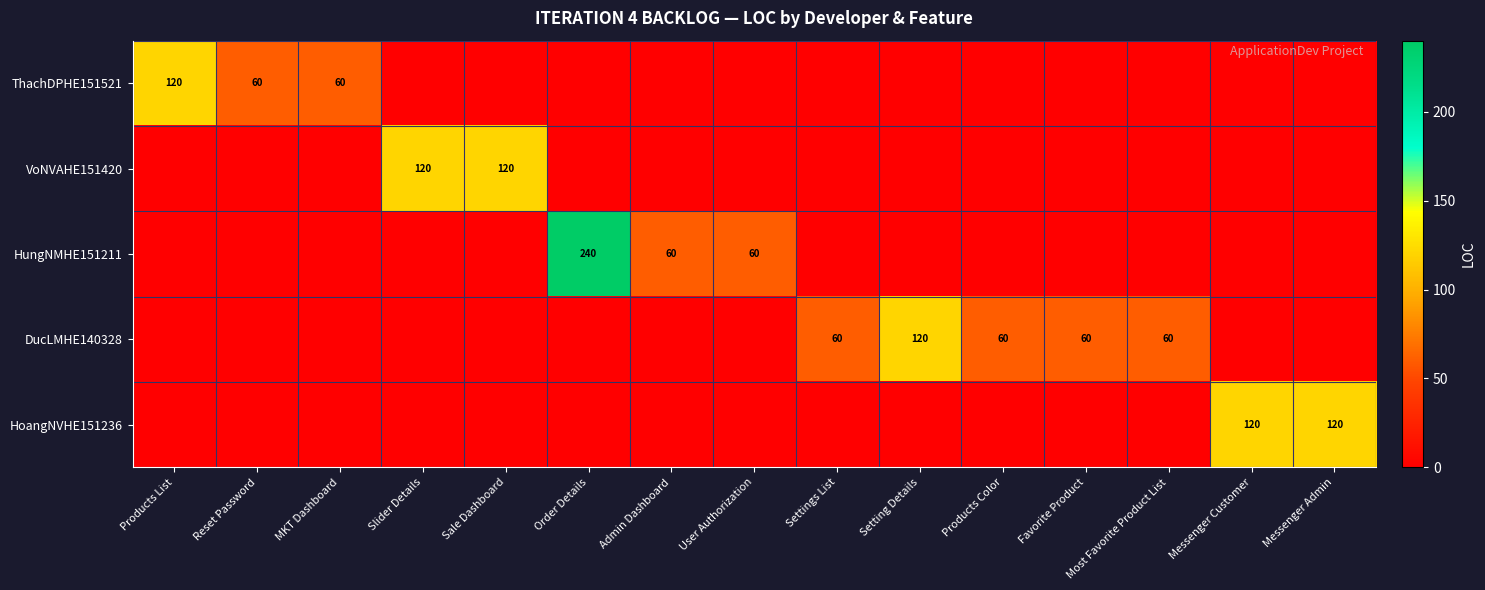

True or false: ThachDPHE151521 has a value of 60 at MKT Dashboard.

True